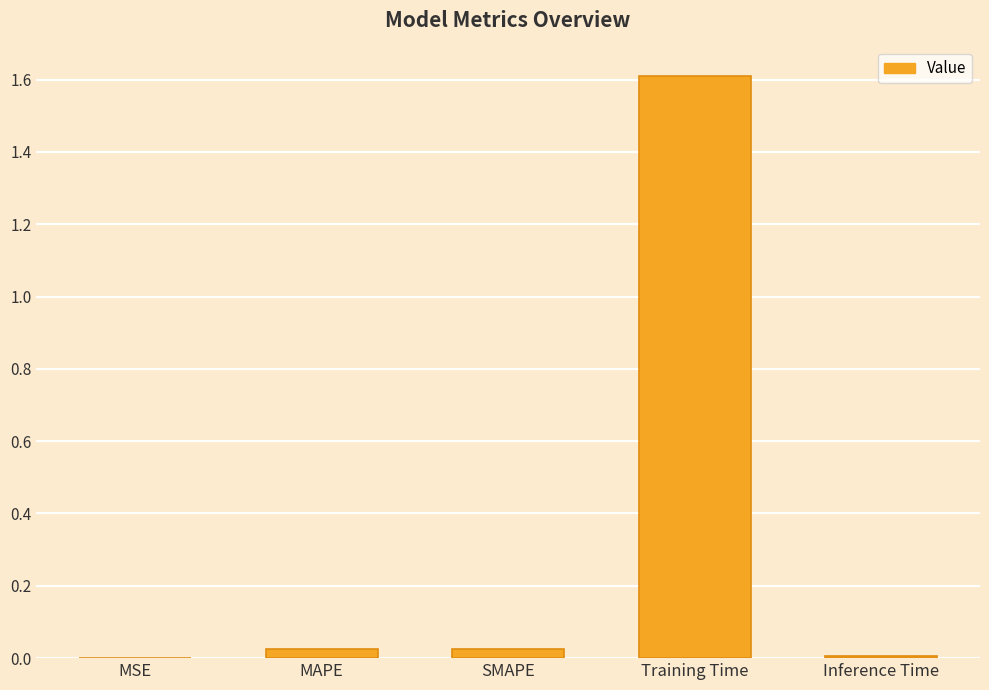

What is the maximum value shown in the chart?

1.6